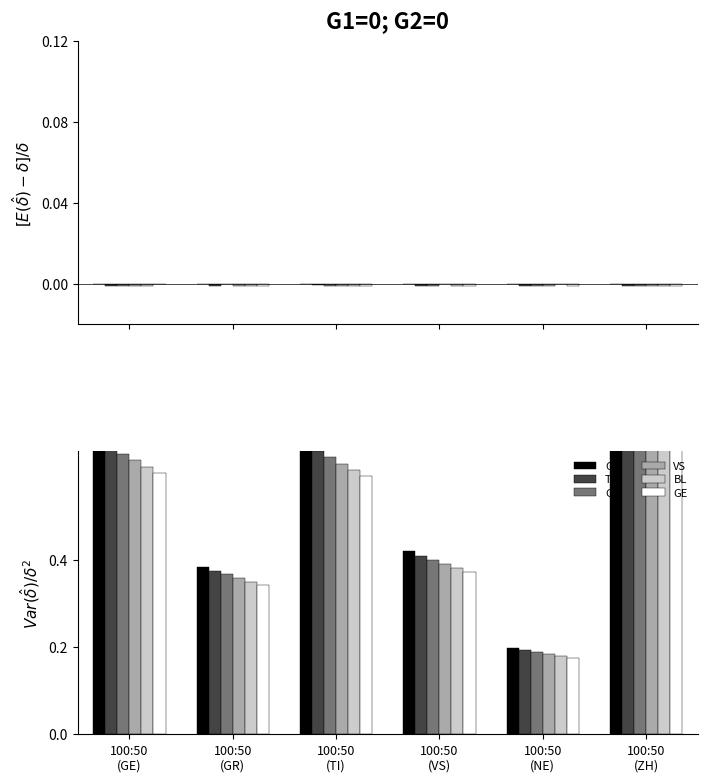

What is the maximum value for TI?

0.9